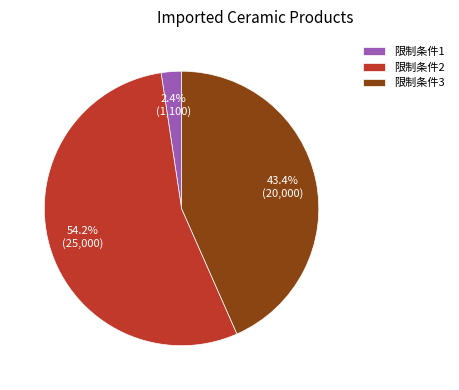

What is the majority slice?

限制条件2